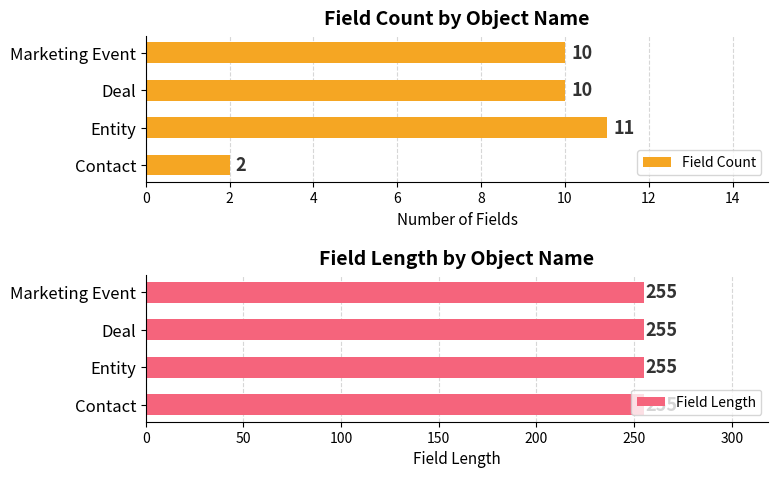

Does the chart contain stacked bars?

No